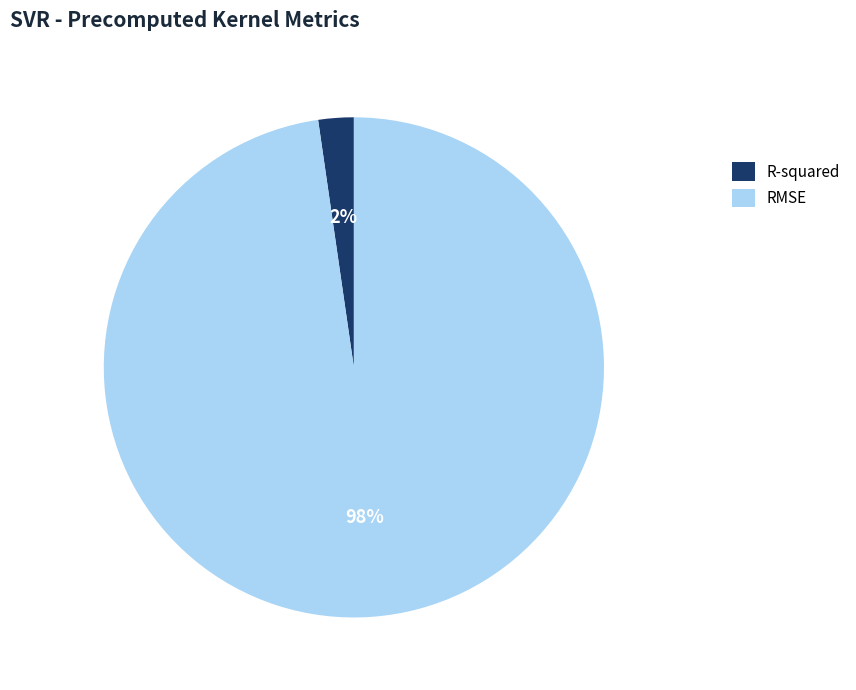

True or false: R-squared accounts for 2% of the total.

True